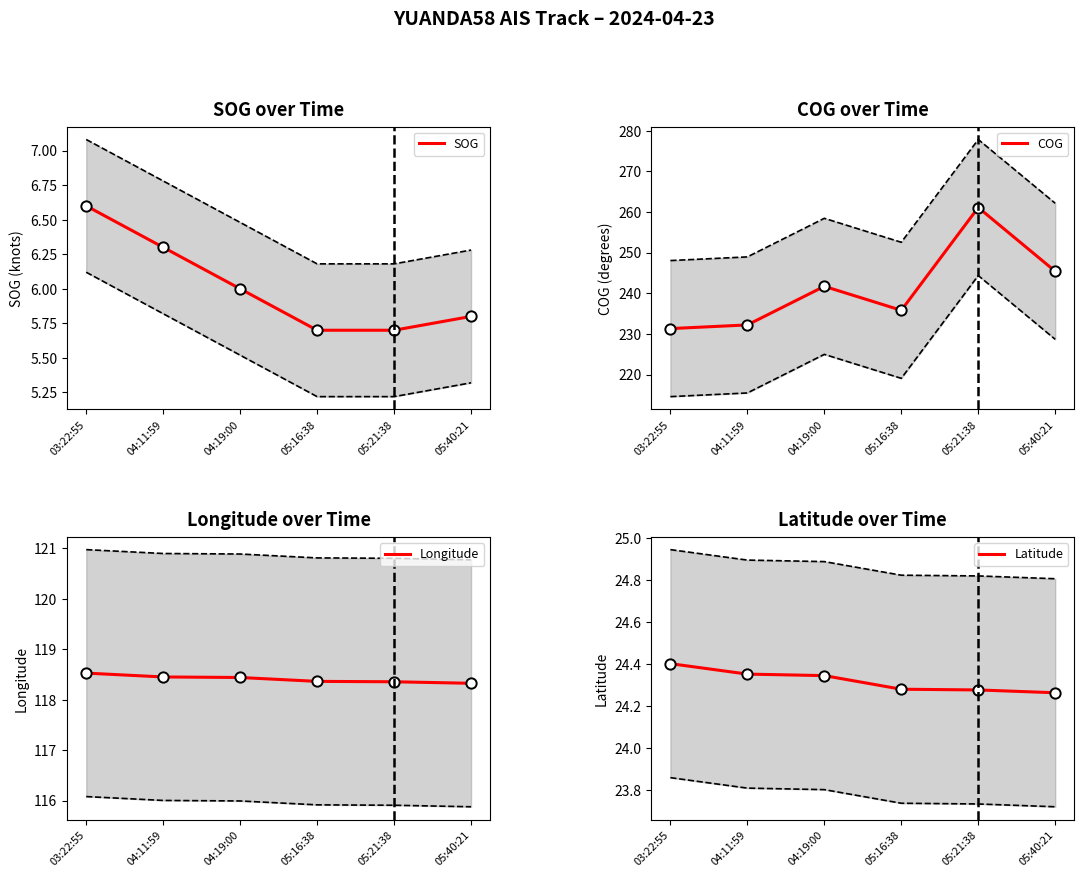

Which series reaches the maximum Y coordinate?

COG